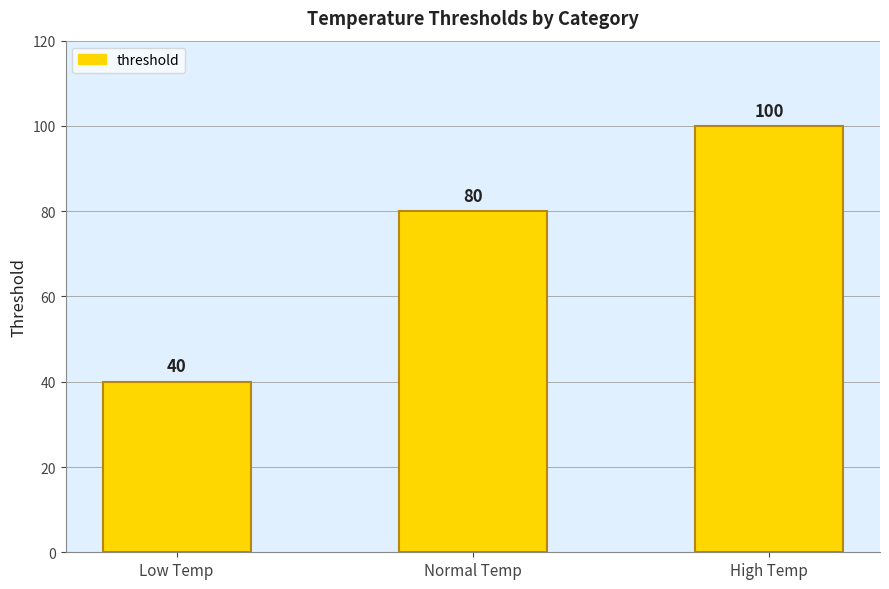

What is the value of the 3rd bar from the left?

100